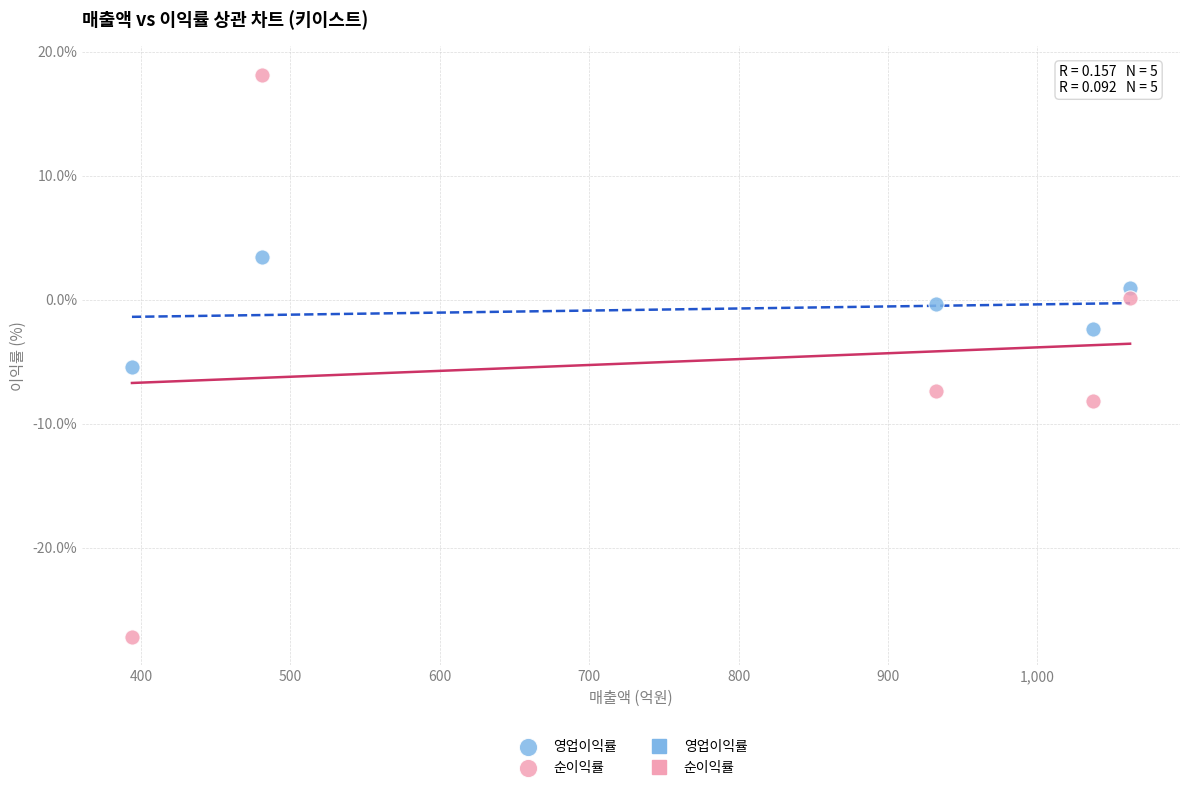

Which series has the largest Y range (max minus min)?

순이익률